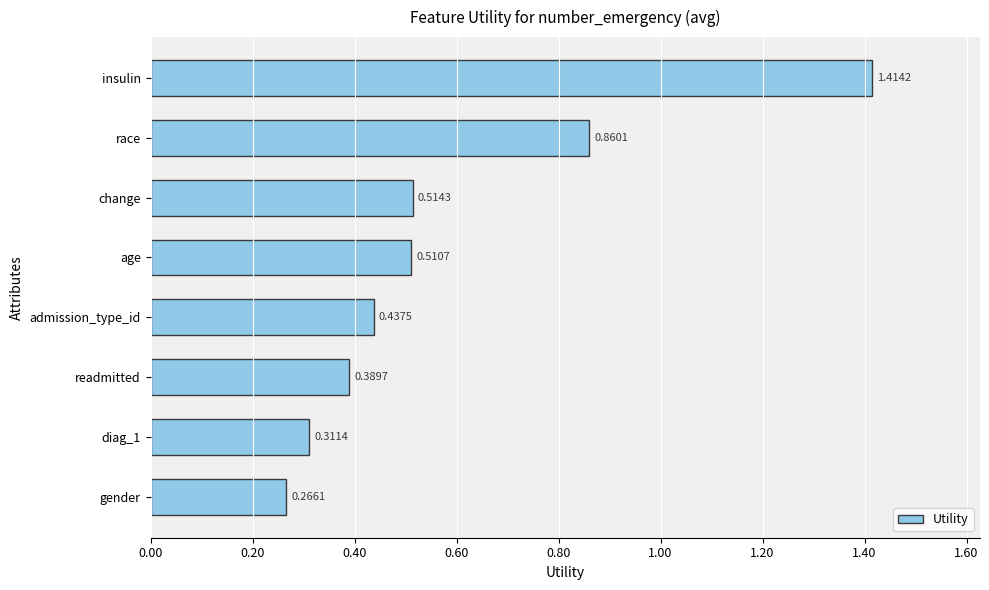

What is the change in value from race to admission_type_id?

-0.4